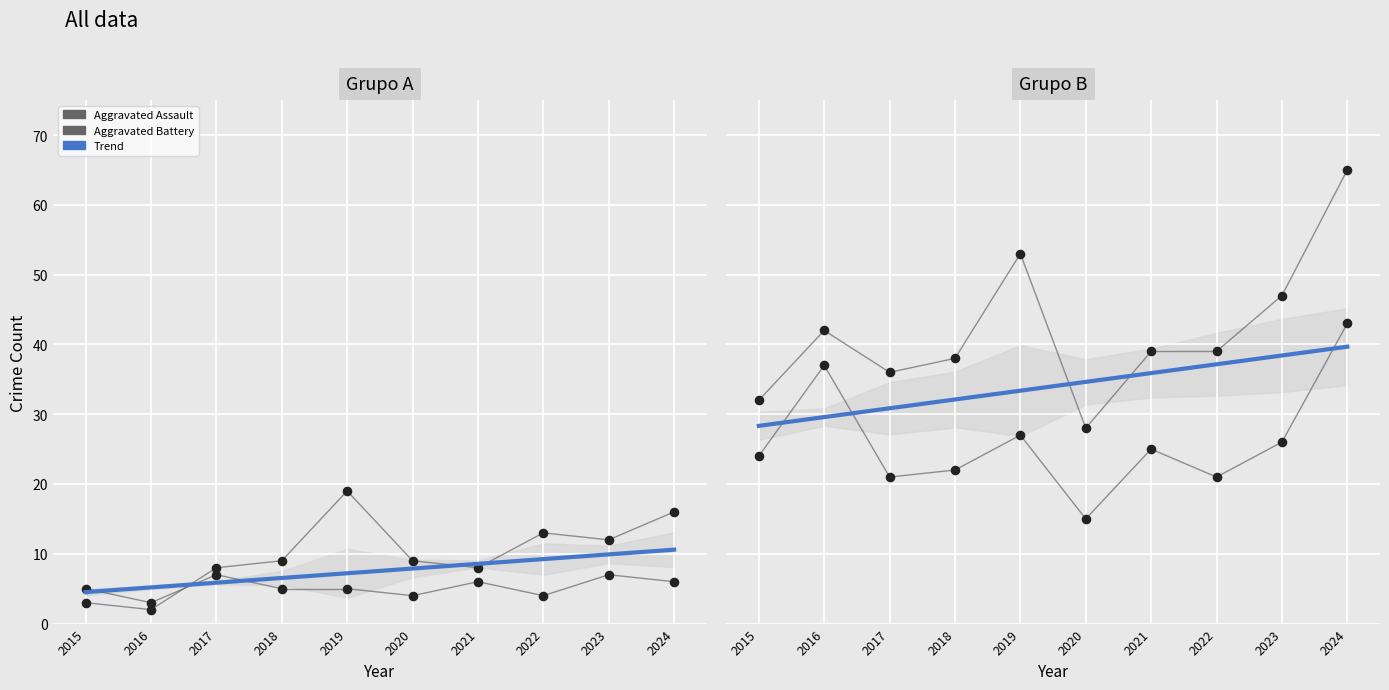

Is the value of Robbery at 2019 greater than the value of Total at 2018?

No